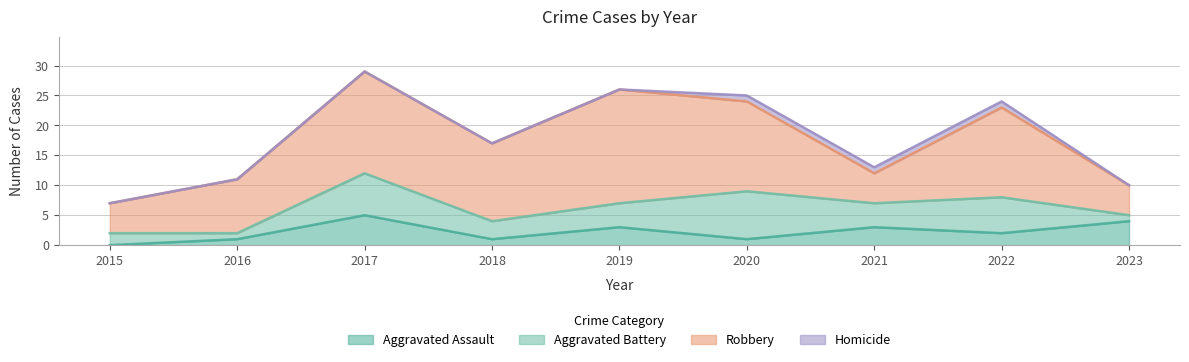

What is the total value across all series at 2016?

11